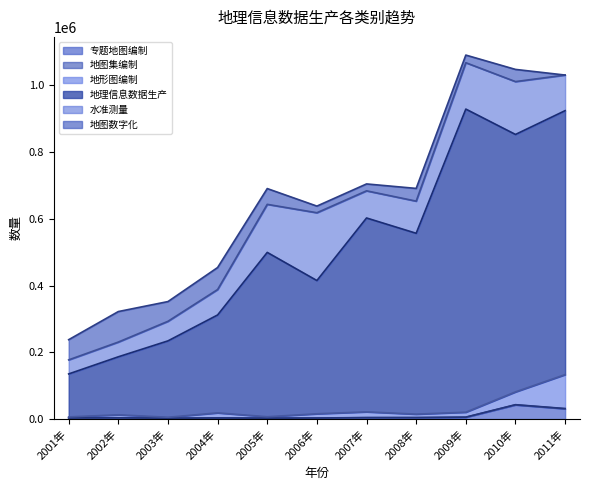

How many lines are shown in the chart?

6